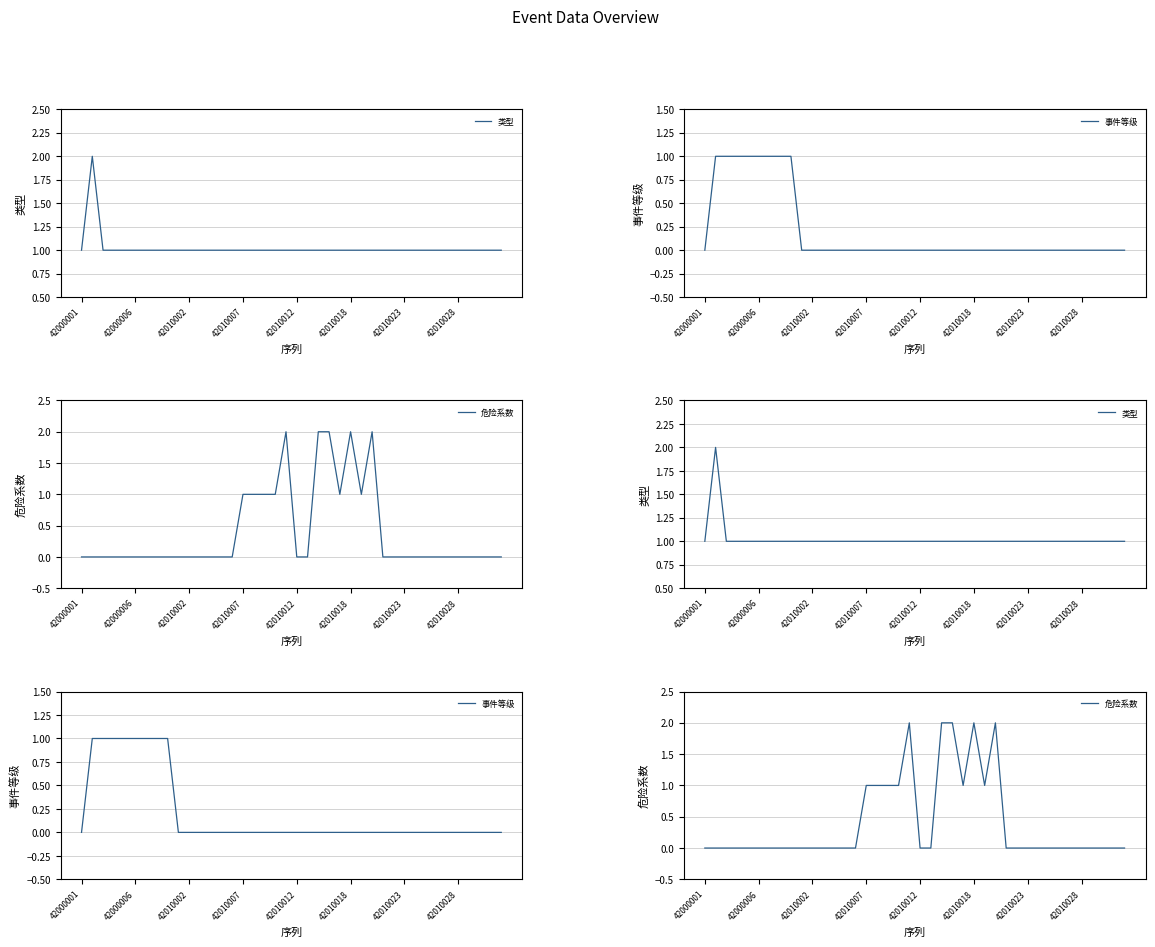

Where do 类型 and 危险系数 first cross each other?

19 and 20